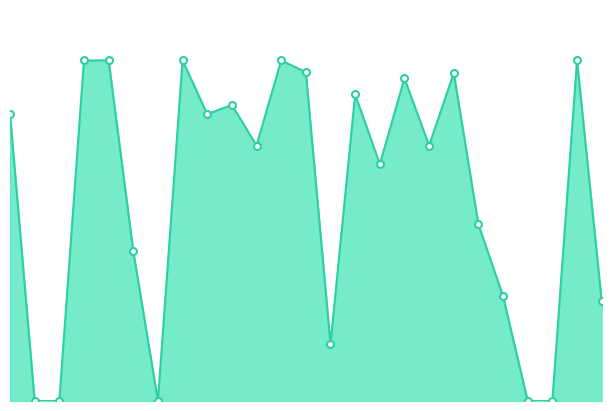

Rank the categories by value from highest to lowest.

3, 4, 7, 11, 23, 12, 18, 16, 14, 9, 0, 8, 10, 17, 15, 19, 5, 20, 24, 13, 1, 2, 6, 21, 22